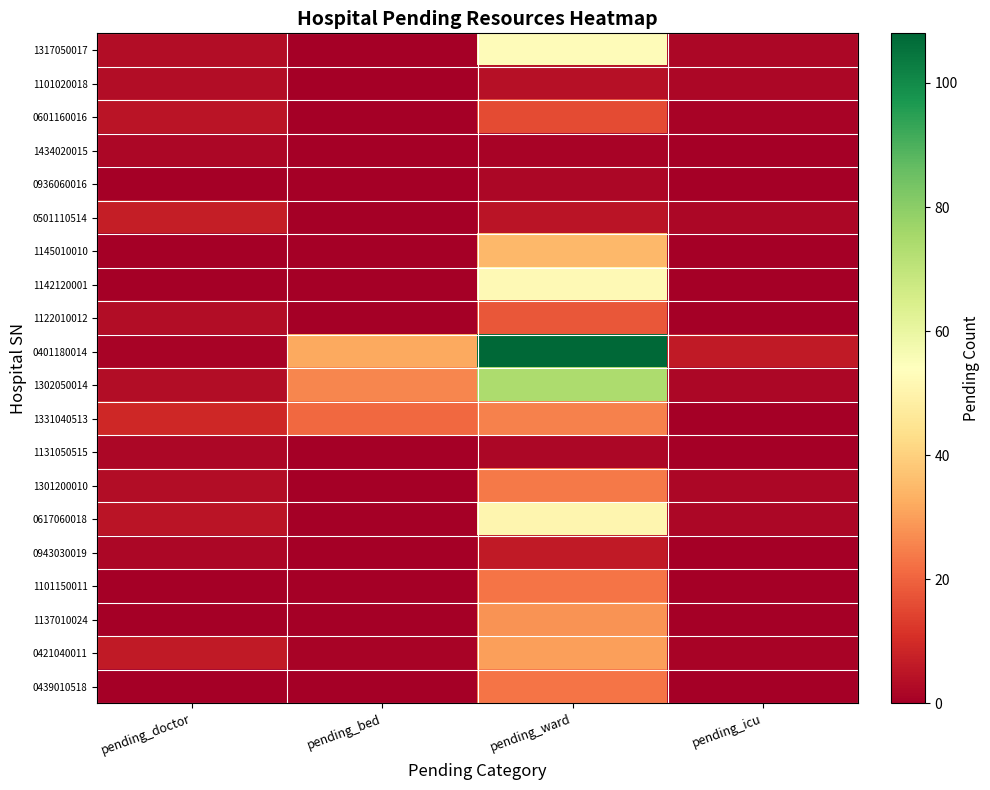

Which series has the largest total across all categories?

0401180014